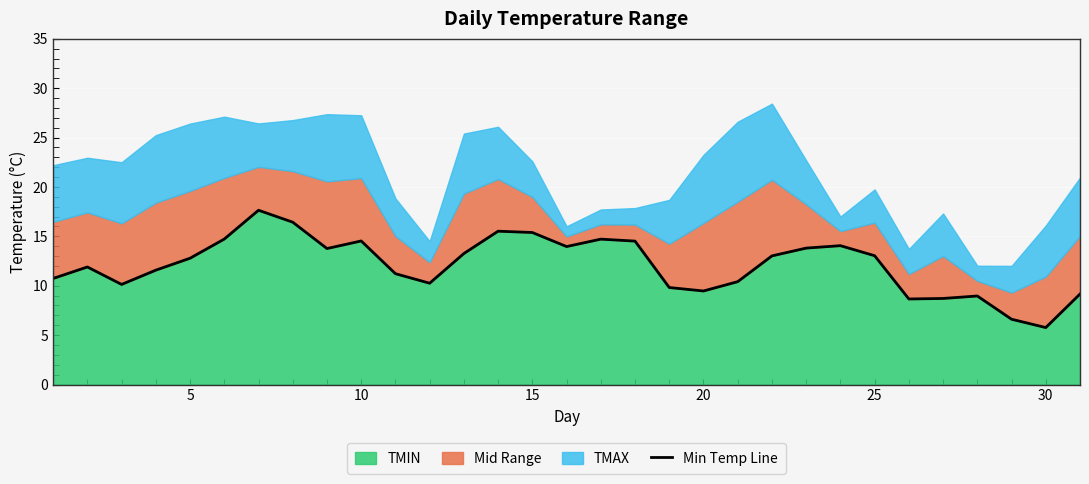

What is the highest value of the TMIN series?

17.6